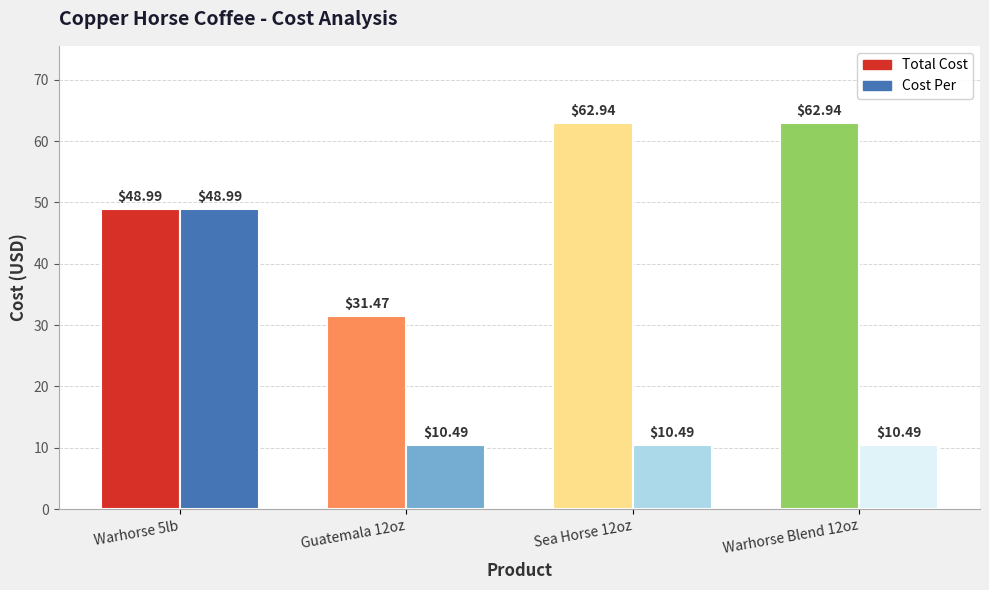

How many bars are there in total?

8